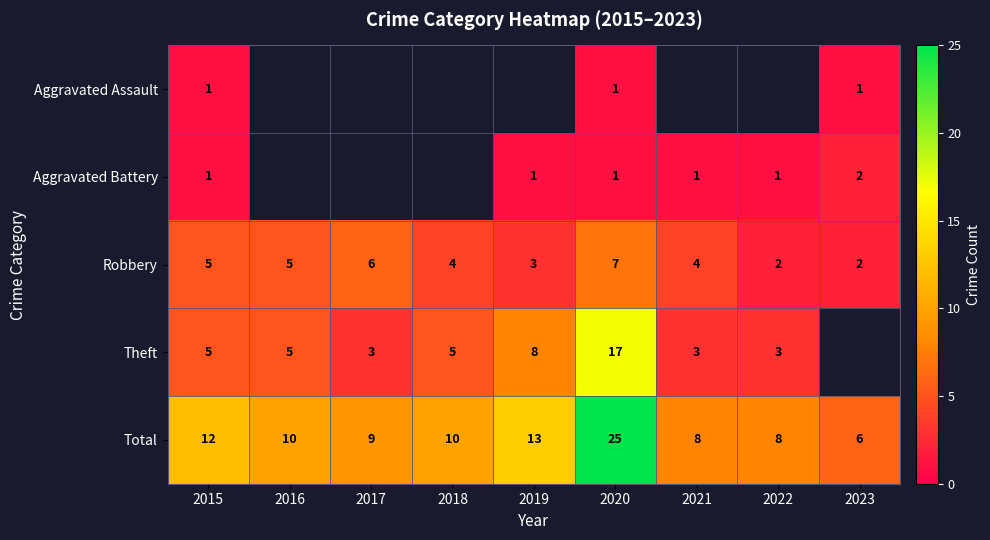

At which label does Robbery first exceed 4?

2015